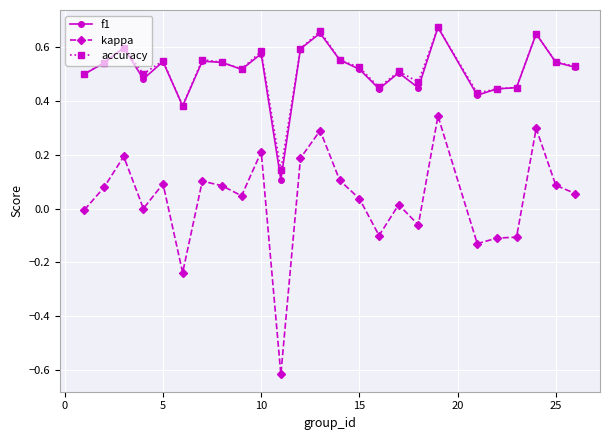

Which series has the widest spread of values?

kappa